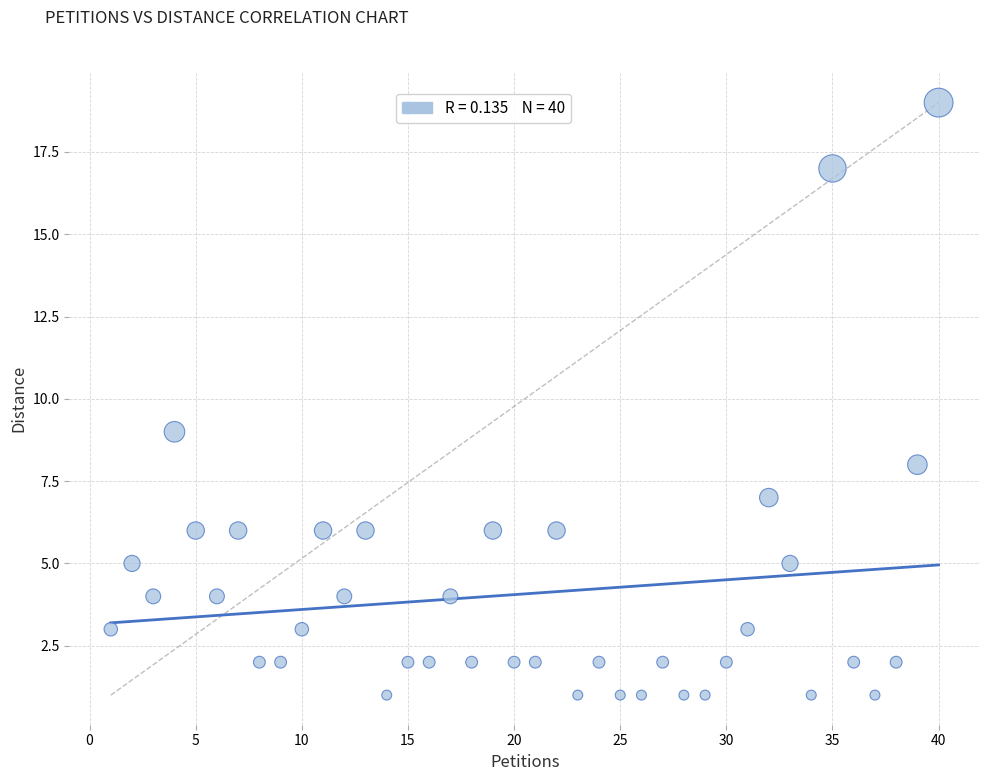

What Y value in the scatter plot is closest to 10?

9